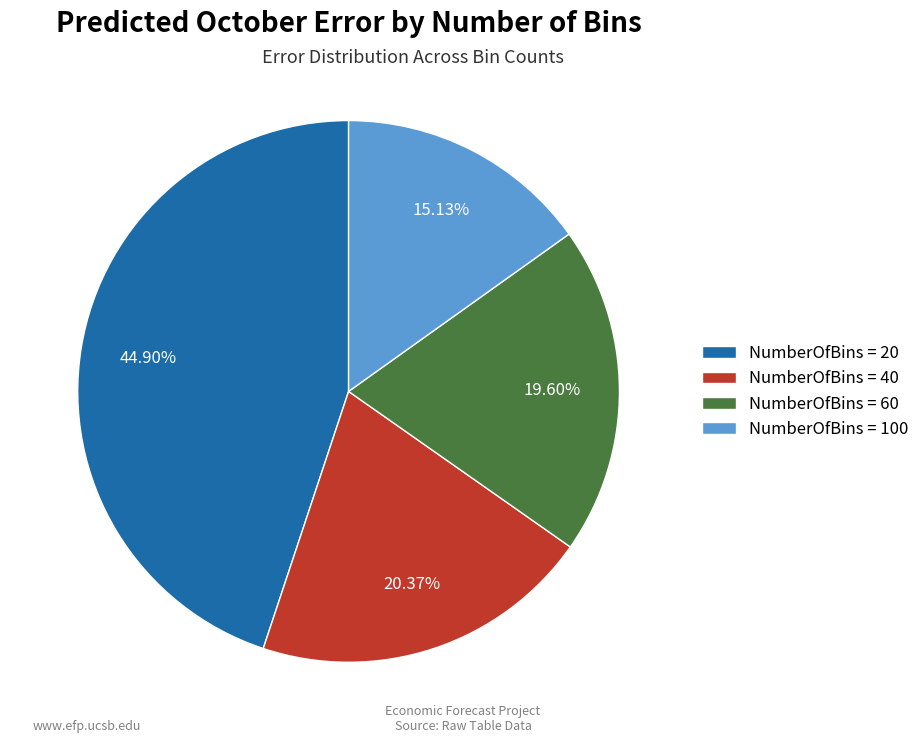

Rank the categories by value from highest to lowest.

NumberOfBins = 20, NumberOfBins = 40, NumberOfBins = 60, NumberOfBins = 100